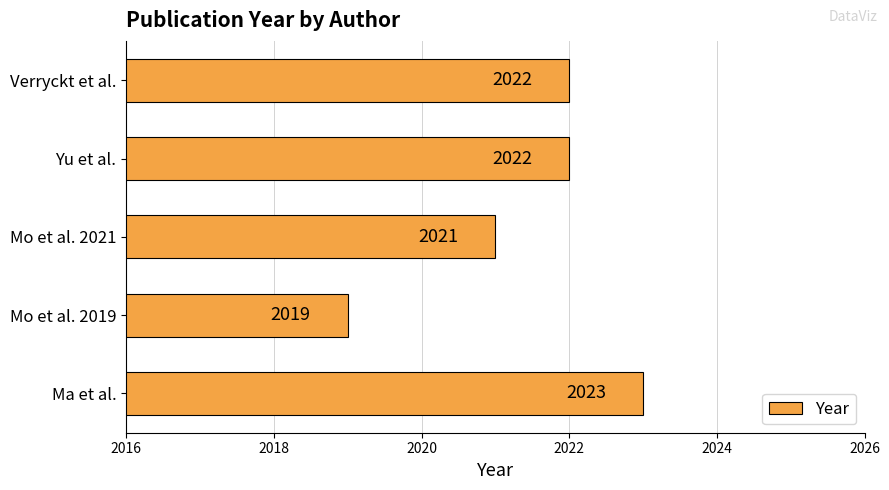

Reading top to bottom, extract all data points from this chart.

2022	2022	2021	2019	2023